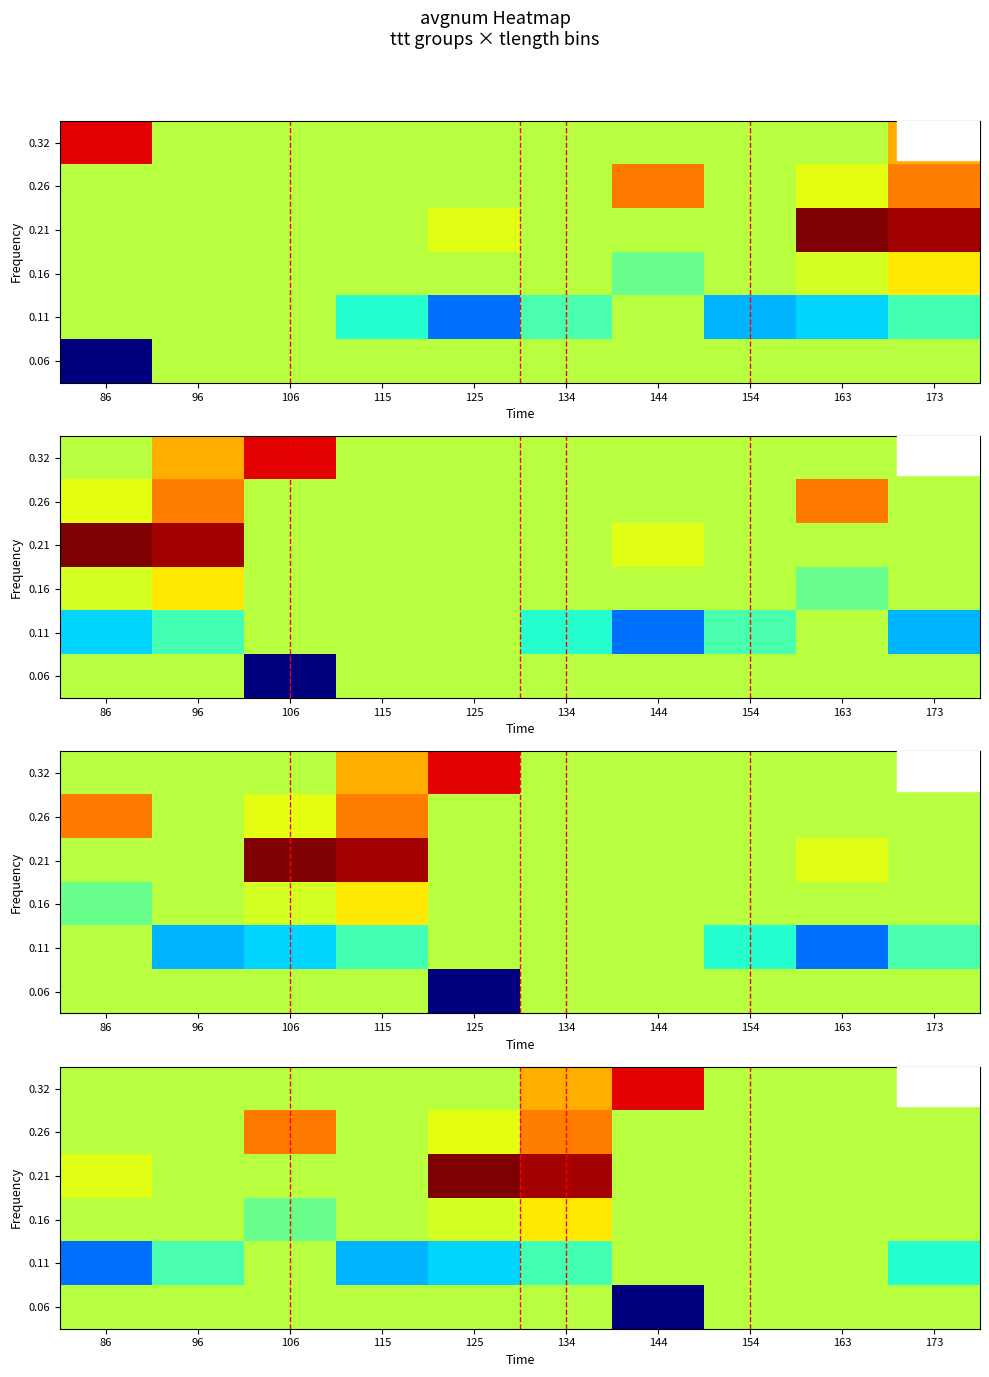

What is the total value across all series at 96?

27.6